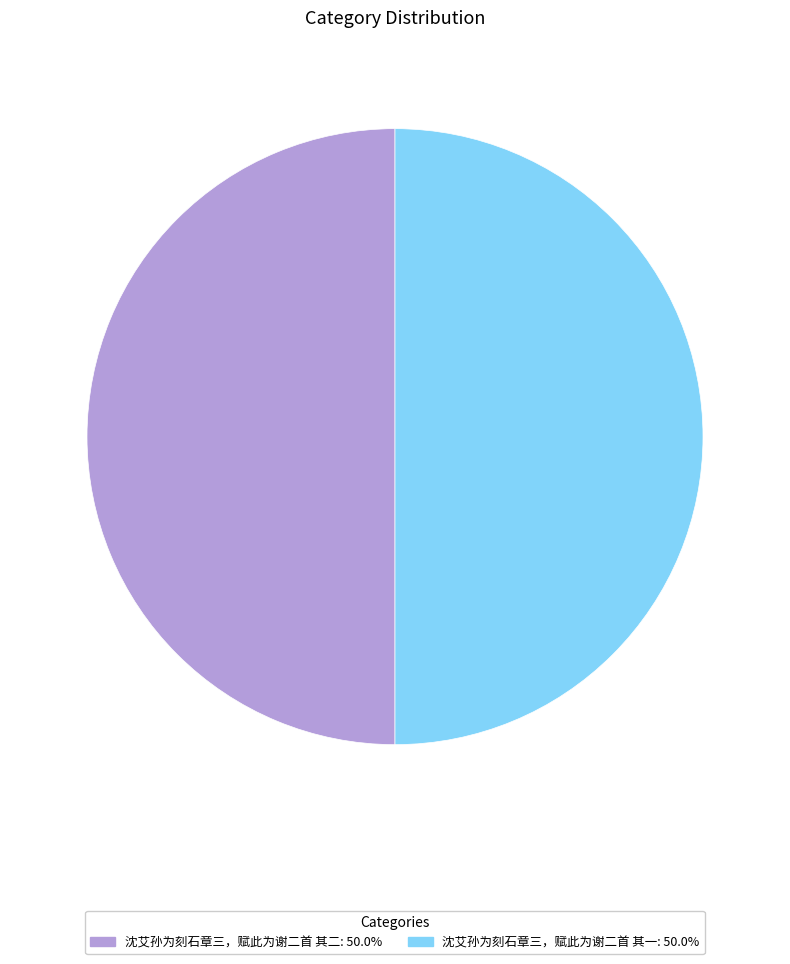

Count the number of slices in the pie.

2